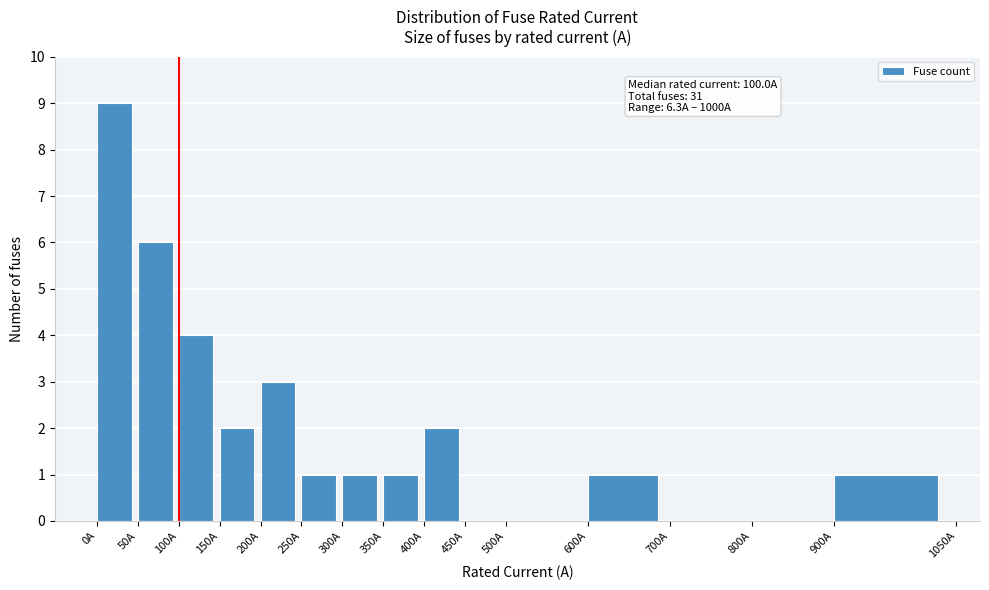

Which range on the x-axis has the tallest bar?

0 to 50